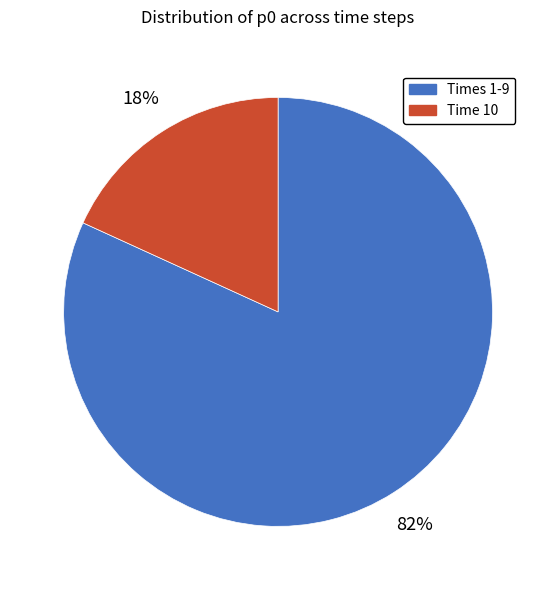

To the nearest percent, what is the difference between the largest and smallest slice percentages?

64%